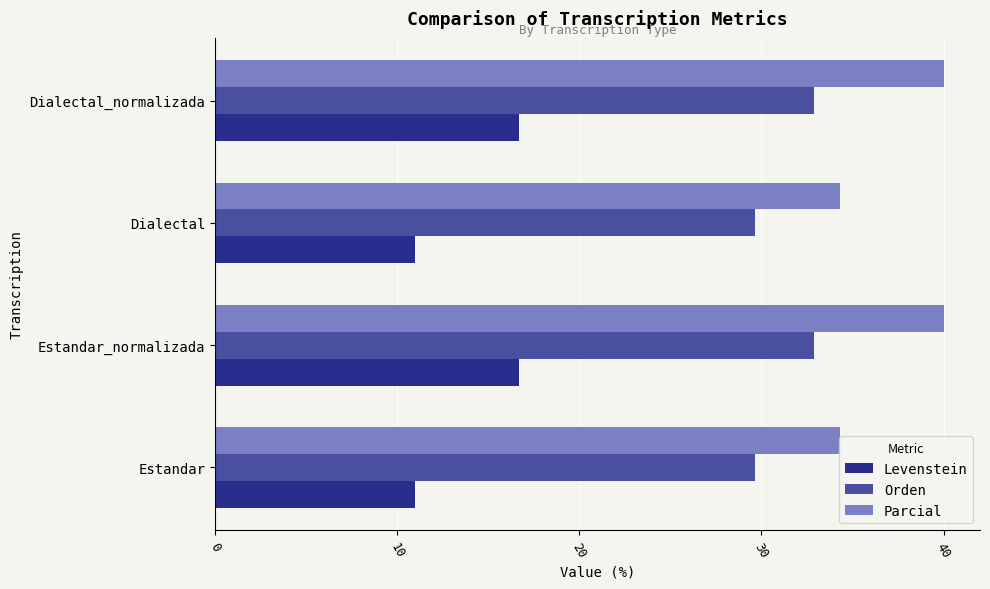

What is the maximum value shown in the chart?

40.0